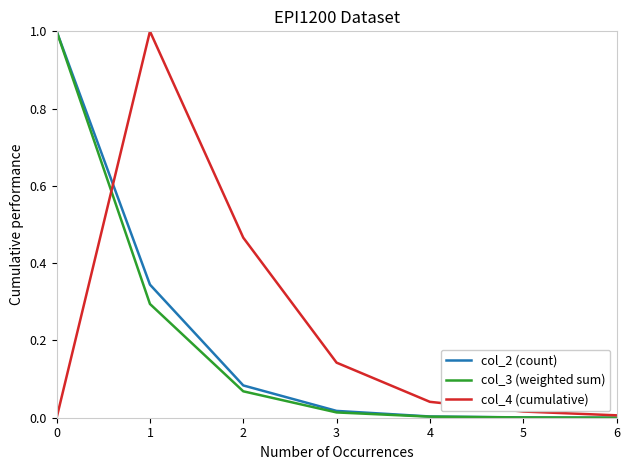

What is the average value of the col_4 (cumulative) series?

0.2